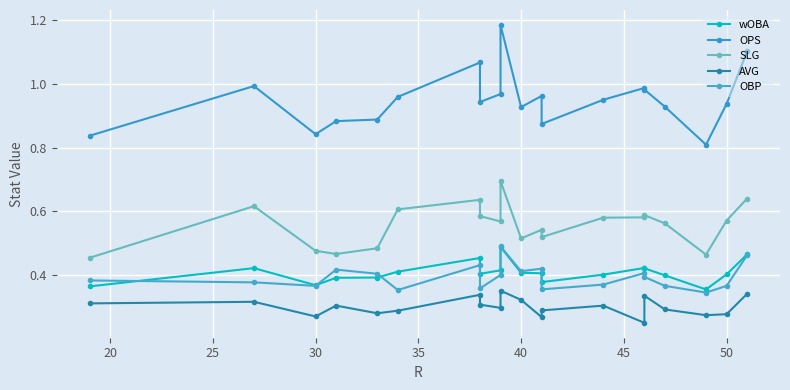

What is the difference between the highest and lowest values at 45?

0.7